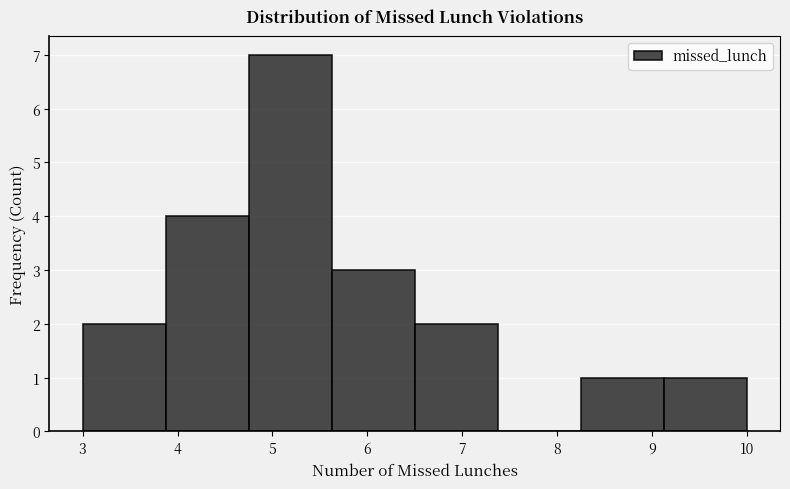

Over which range of the x-axis is the bar tallest?

4.8 to 5.6